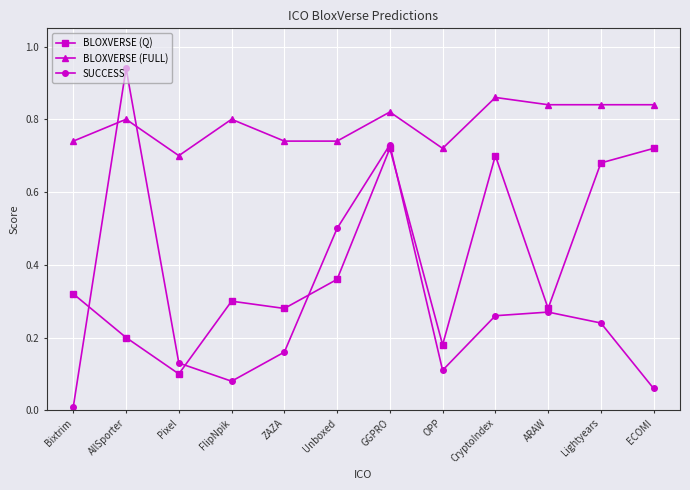

What is the label of the 5th point from the left?

ZAZA